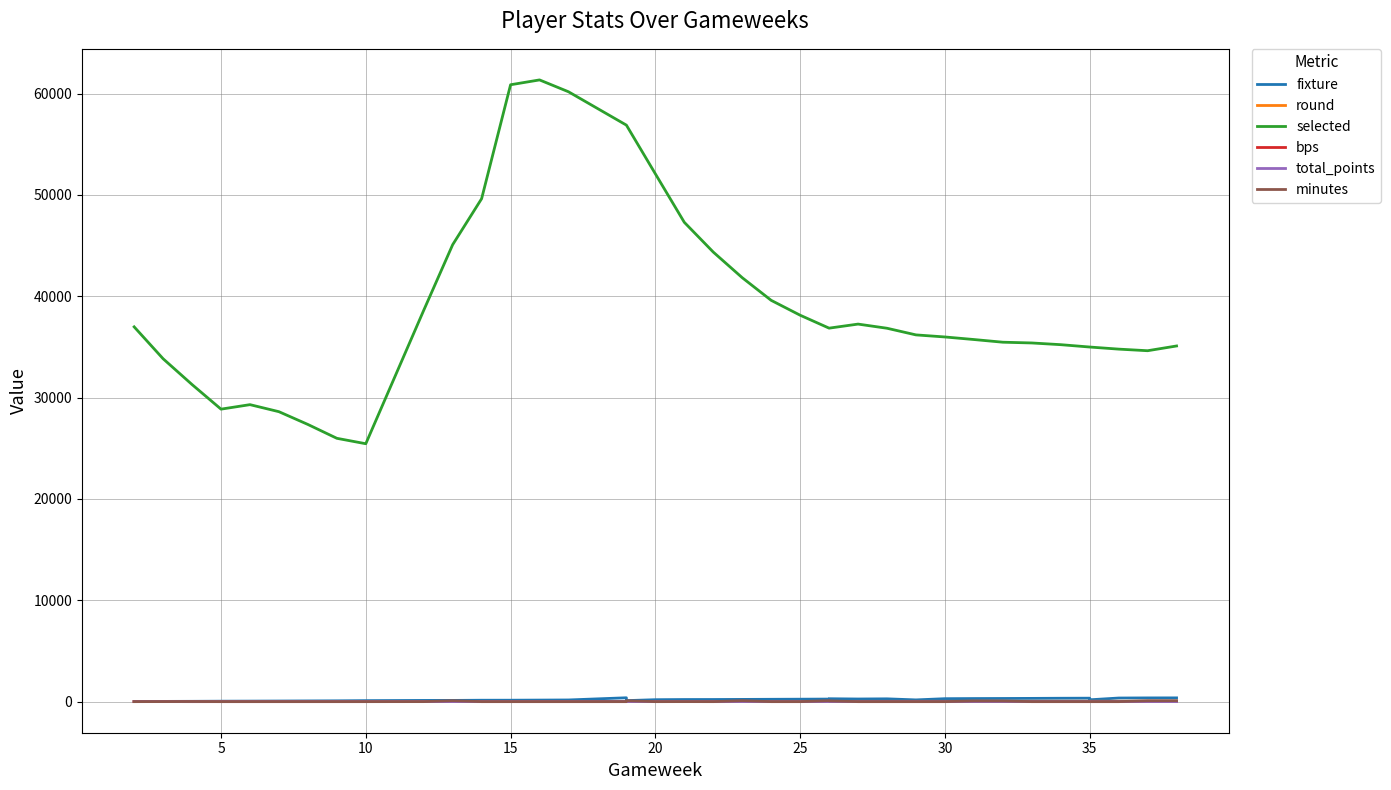

True or false: bps and selected cross at least once.

False